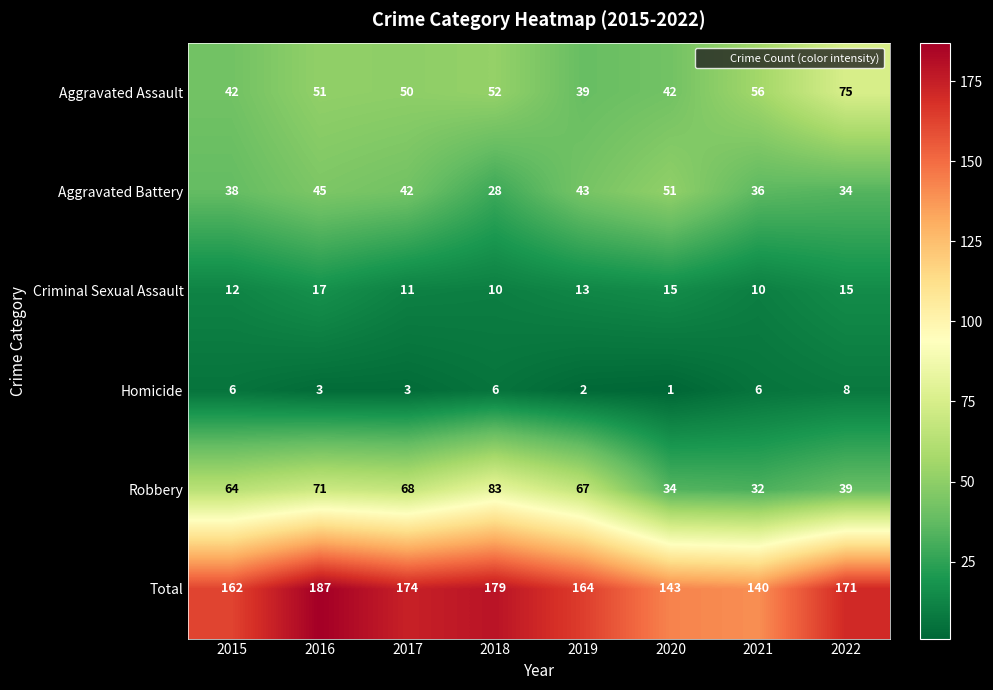

At which label is Robbery closest to 57?

2015